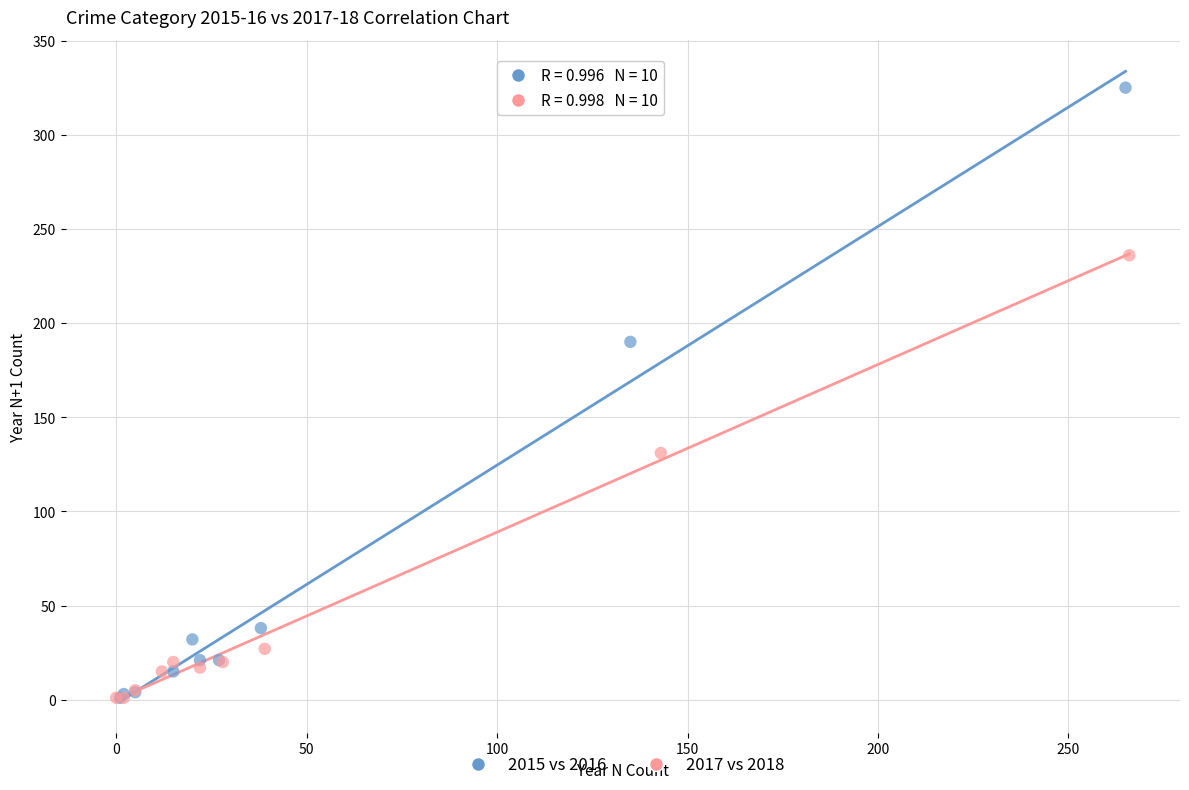

Which series has the widest spread of Y values?

2015 vs 2016